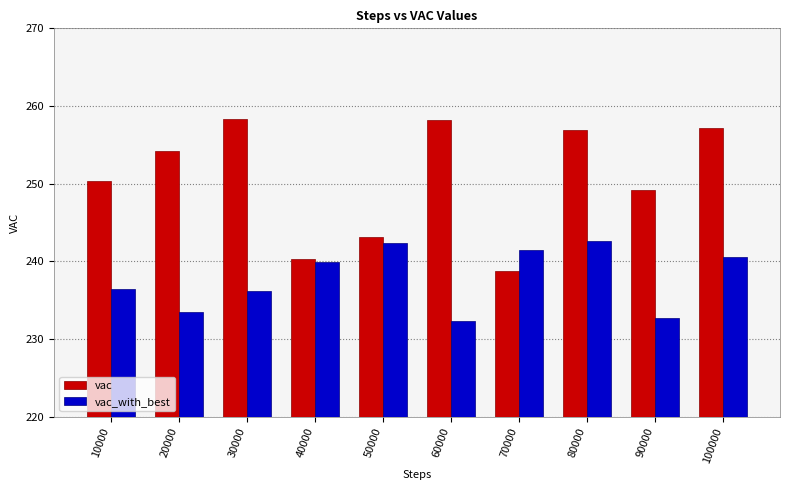

Which series changed the most between 40000 and 50000?

vac